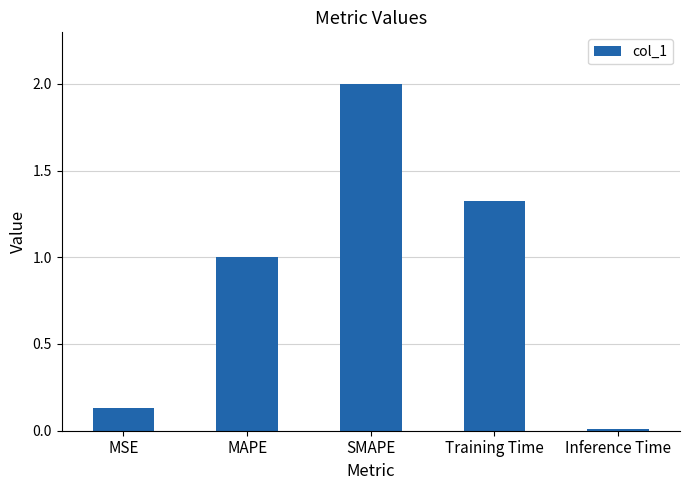

The chart shows a value of 0.0 at MSE. True or false?

False